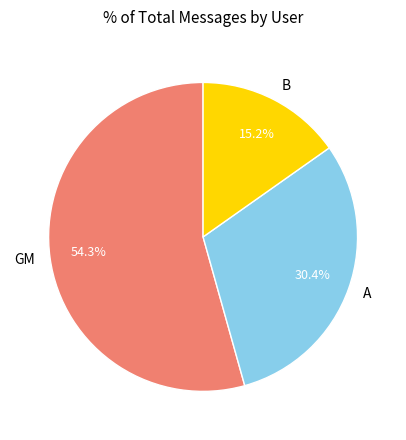

To the nearest percent, what portion does GM represent?

54%